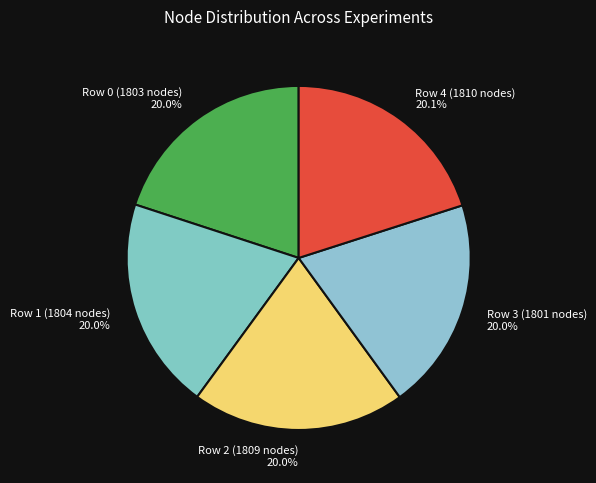

What is the ratio of the value at Row 3 (1801 nodes) to the value at Row 1 (1804 nodes)?

1.0